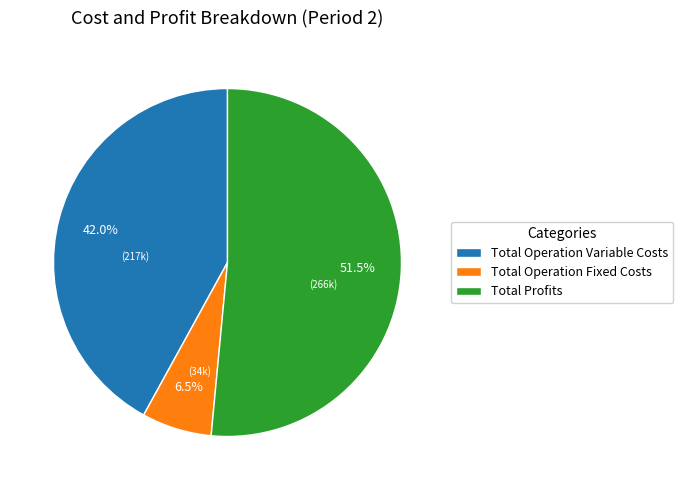

Which has a higher value, Total Profits or Total Operation Variable Costs?

Total Profits